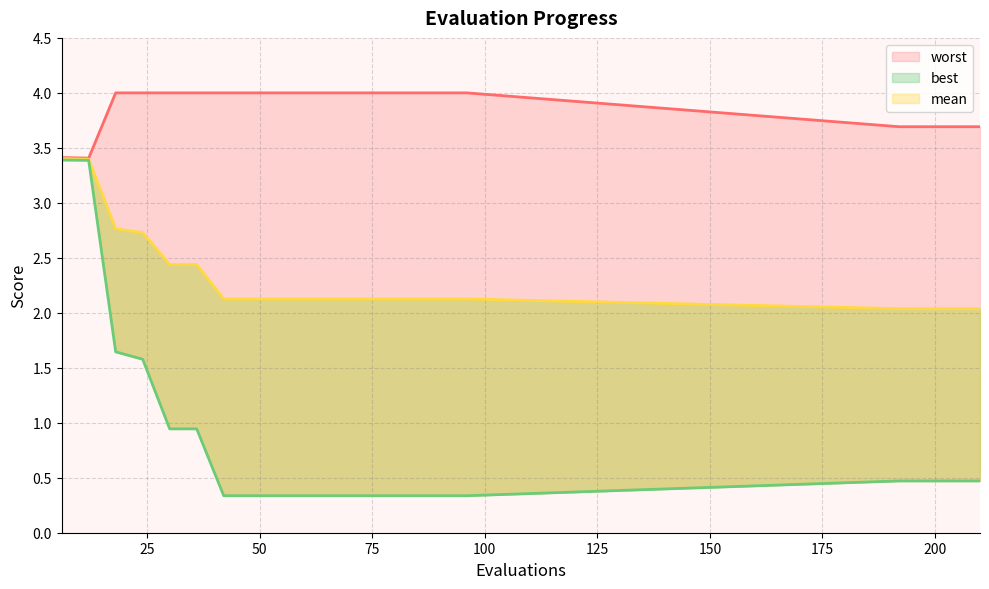

True or false: worst and mean intersect in this chart.

False